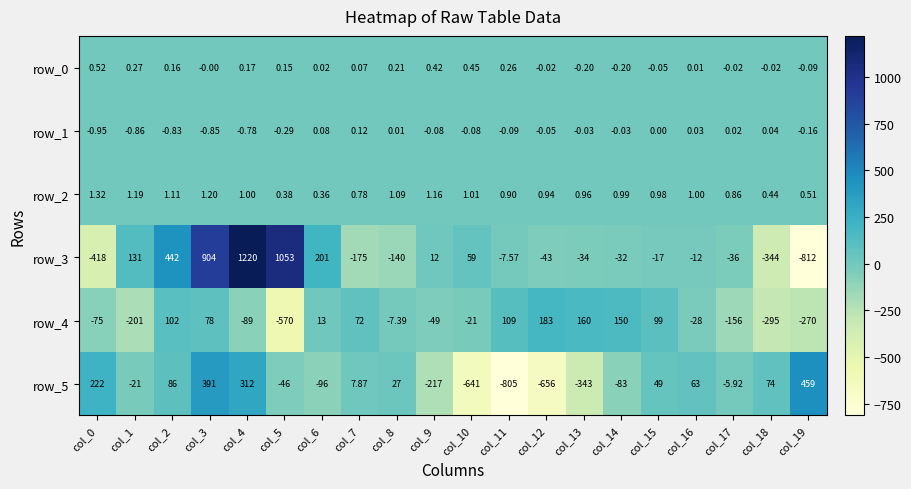

Reading left to right, transcribe all the data shown in this chart.

row_0: col_0=0.5	col_1=0.3	col_2=0.2	col_3=-0.0	col_4=0.2	col_5=0.2	col_6=0.0	col_7=0.1	col_8=0.2	col_9=0.4	col_10=0.4	col_11=0.3	col_12=-0.0	col_13=-0.2	col_14=-0.2	col_15=-0.0	col_16=0.0	col_17=-0.0	col_18=-0.0	col_19=-0.1
row_1: col_0=-1.0	col_1=-0.9	col_2=-0.8	col_3=-0.8	col_4=-0.8	col_5=-0.3	col_6=0.1	col_7=0.1	col_8=0.0	col_9=-0.1	col_10=-0.1	col_11=-0.1	col_12=-0.1	col_13=-0.0	col_14=-0.0	col_15=0.0	col_16=0.0	col_17=0.0	col_18=0.0	col_19=-0.2
row_2: col_0=1.3	col_1=1.2	col_2=1.1	col_3=1.2	col_4=1.0	col_5=0.4	col_6=0.4	col_7=0.8	col_8=1.1	col_9=1.2	col_10=1.0	col_11=0.9	col_12=0.9	col_13=1.0	col_14=1.0	col_15=1.0	col_16=1.0	col_17=0.9	col_18=0.4	col_19=0.5
row_3: col_0=-418.0	col_1=130.6	col_2=441.7	col_3=903.5	col_4=1220.0	col_5=1053.1	col_6=200.5	col_7=-174.6	col_8=-139.9	col_9=11.9	col_10=59.2	col_11=-7.6	col_12=-43.0	col_13=-34.5	col_14=-32.0	col_15=-17.5	col_16=-12.1	col_17=-36.0	col_18=-343.9	col_19=-811.9
row_4: col_0=-75.1	col_1=-201.0	col_2=101.7	col_3=77.5	col_4=-88.6	col_5=-570.1	col_6=13.1	col_7=72.4	col_8=-7.4	col_9=-48.5	col_10=-20.7	col_11=109.4	col_12=183.3	col_13=159.6	col_14=150.3	col_15=98.7	col_16=-27.5	col_17=-156.1	col_18=-295.4	col_19=-270.1
row_5: col_0=222.2	col_1=-20.9	col_2=85.9	col_3=390.9	col_4=311.7	col_5=-46.3	col_6=-95.5	col_7=7.9	col_8=27.3	col_9=-217.1	col_10=-641.4	col_11=-805.0	col_12=-655.5	col_13=-342.7	col_14=-83.5	col_15=48.8	col_16=63.5	col_17=-5.9	col_18=73.7	col_19=459.4